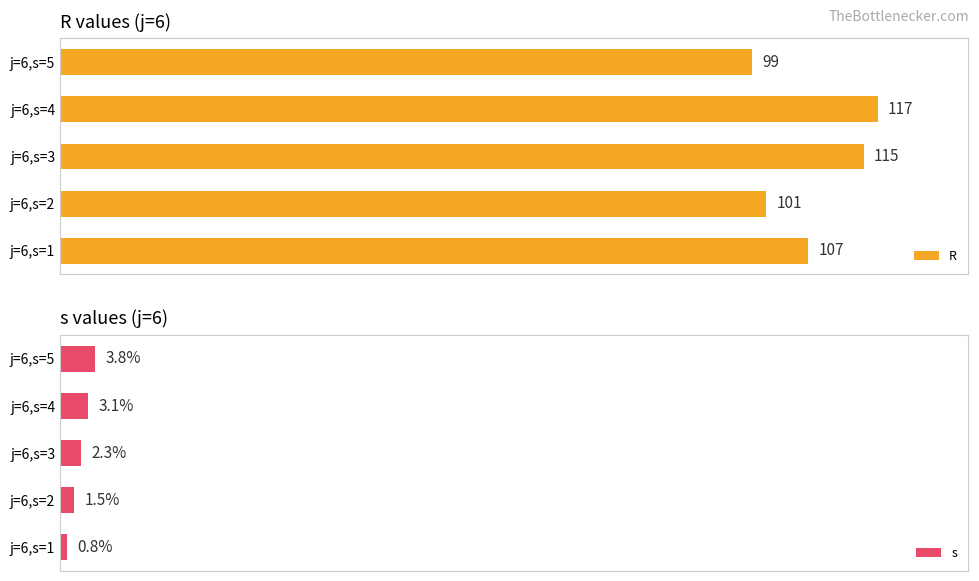

At which label does R first exceed 107?

40